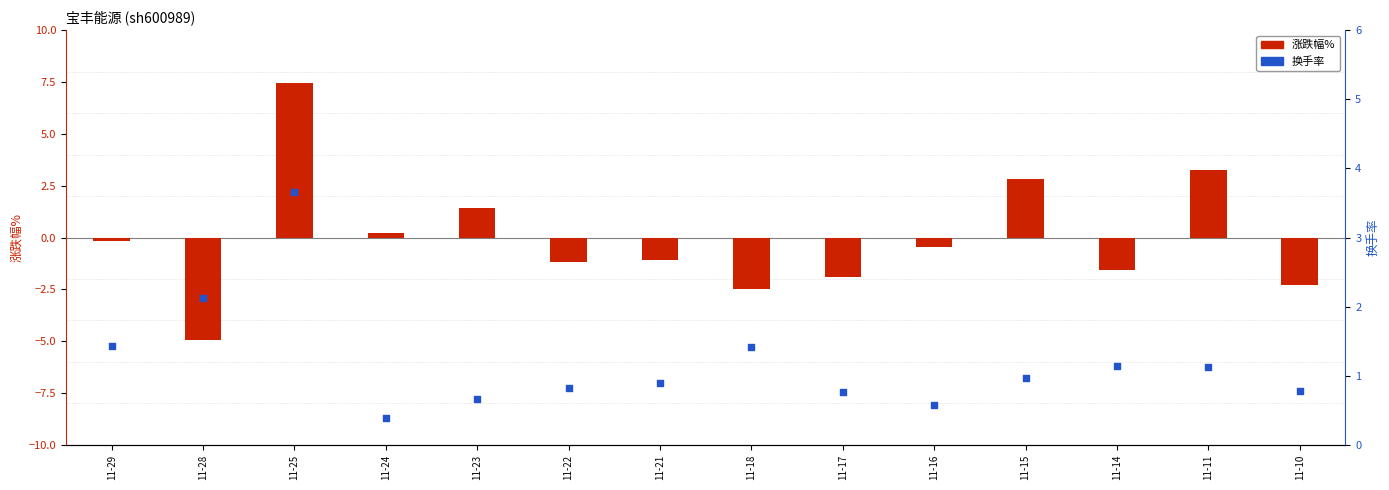

Which series has the largest total across all categories?

换手率